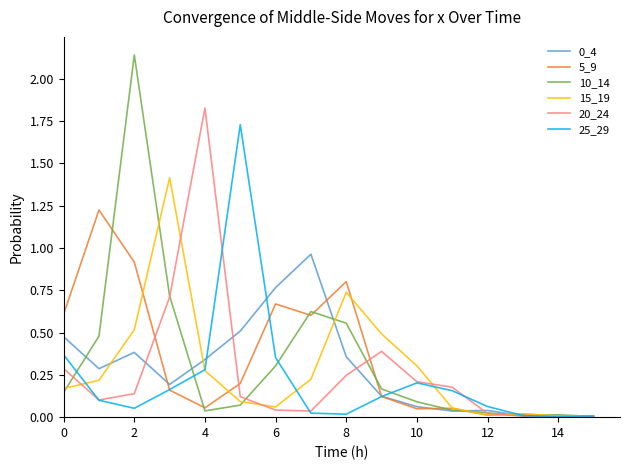

Which series has the widest spread of values?

10_14